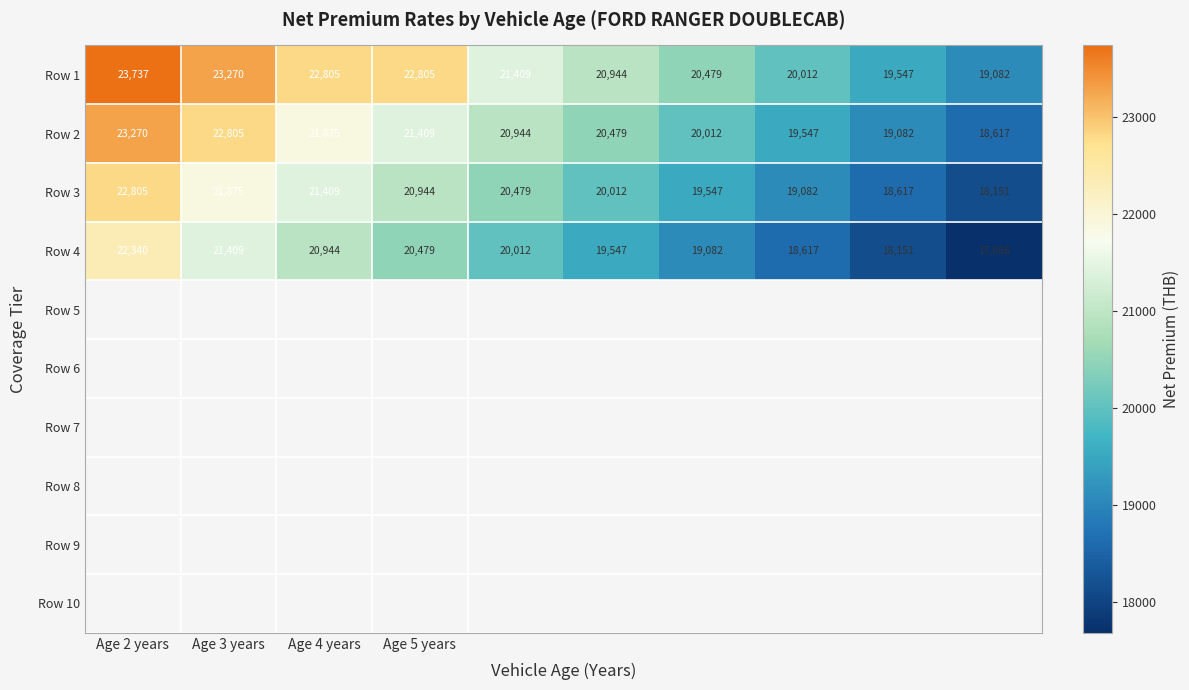

List the series in order of their peak value, highest first.

Row 1, Row 2, Row 3, Row 4